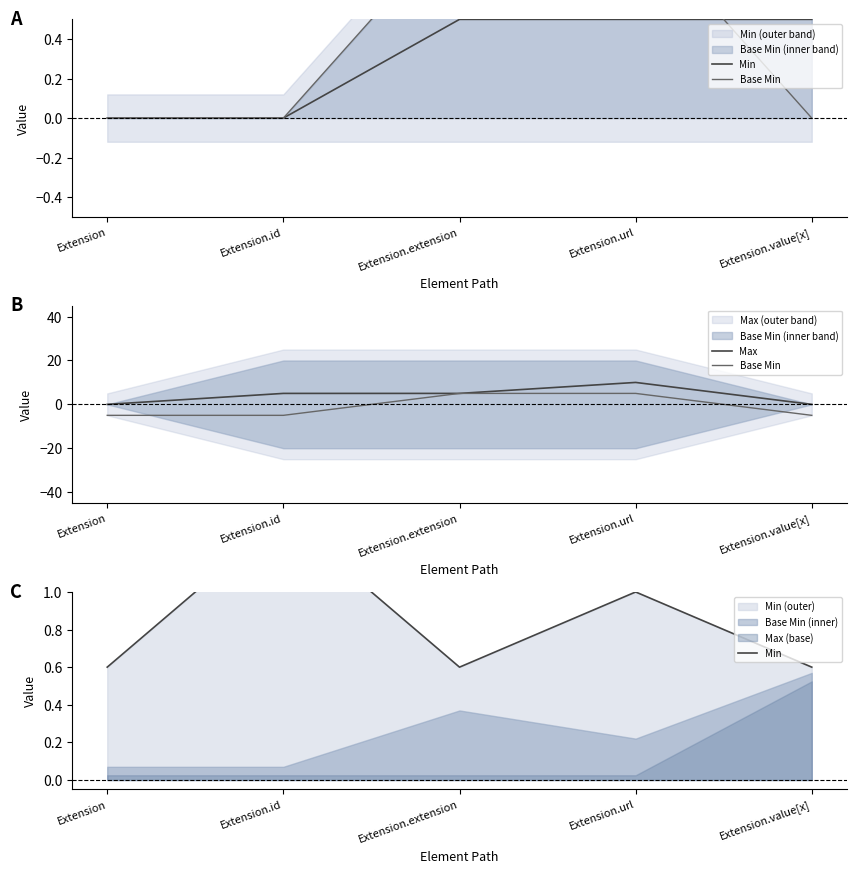

What position from the left is Extension.id?

2